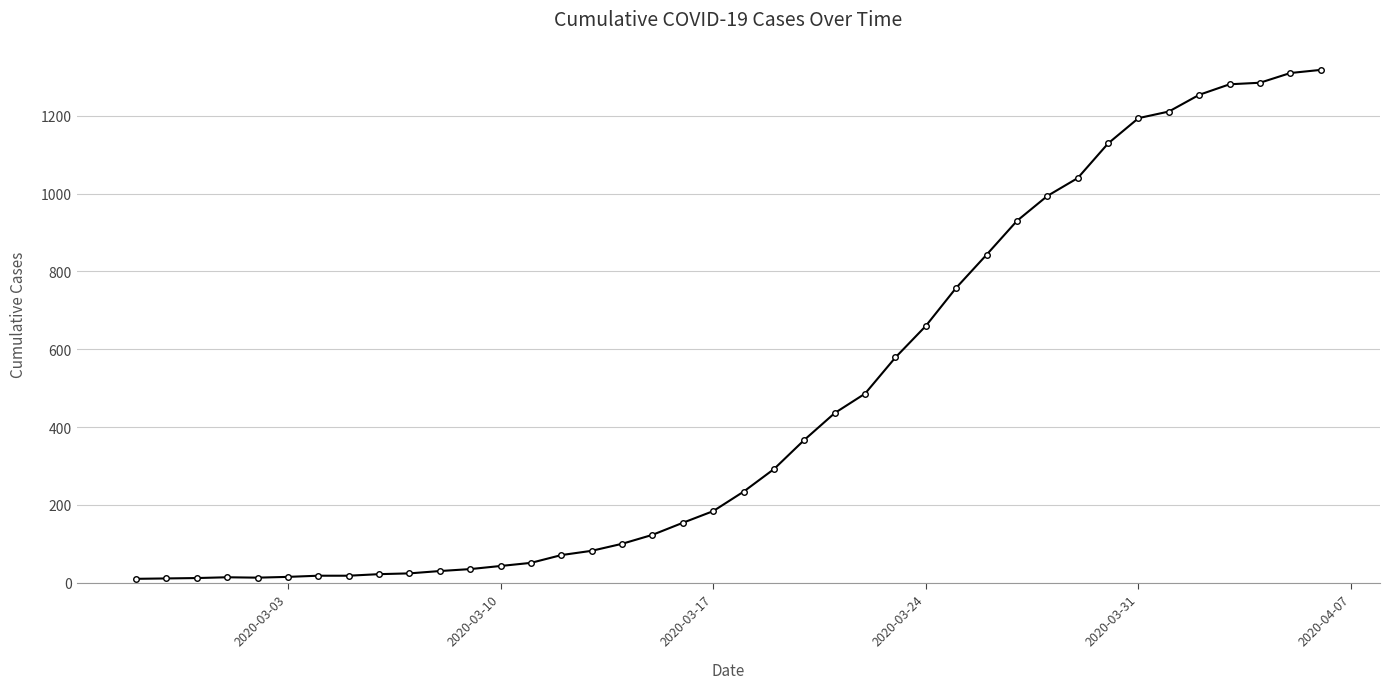

What is the maximum value shown in the chart?

1318